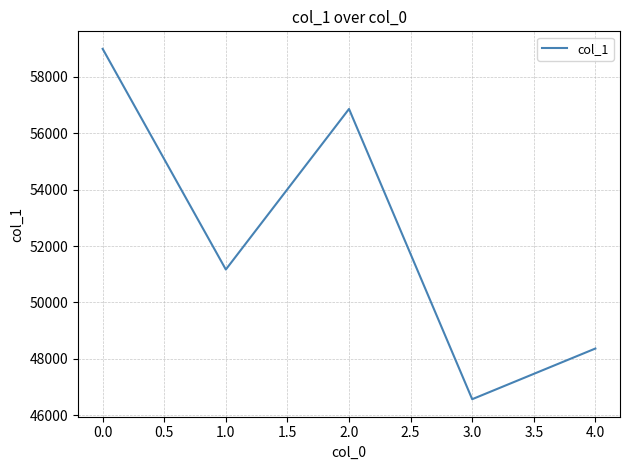

How many interior local valleys (lower than both neighbors) does the data have?

2